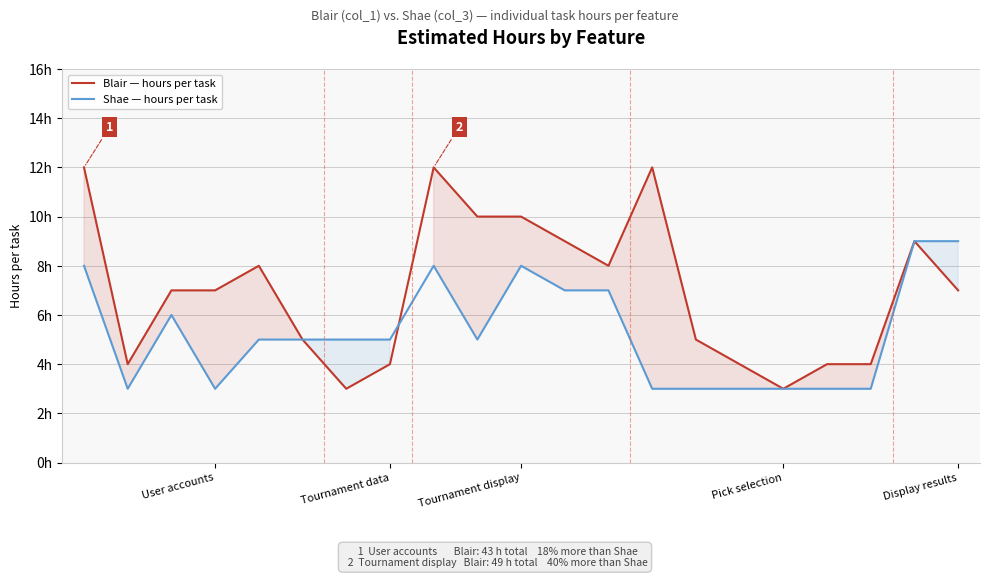

What is the greatest value displayed?

12